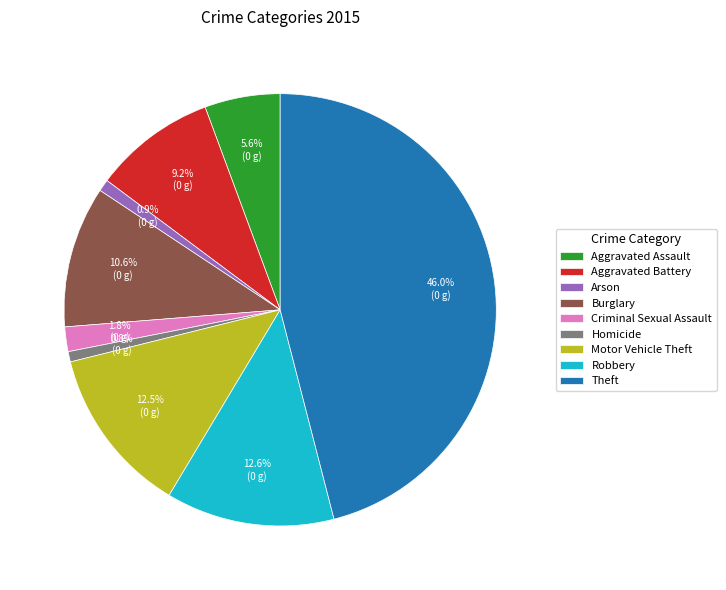

To the nearest percent, what is the average slice percentage?

11%